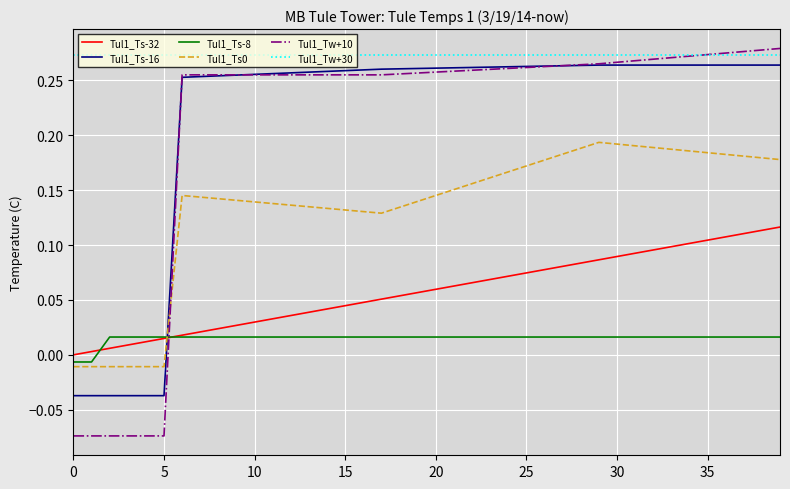

Does the chart display data point markers on the line(s)?

No